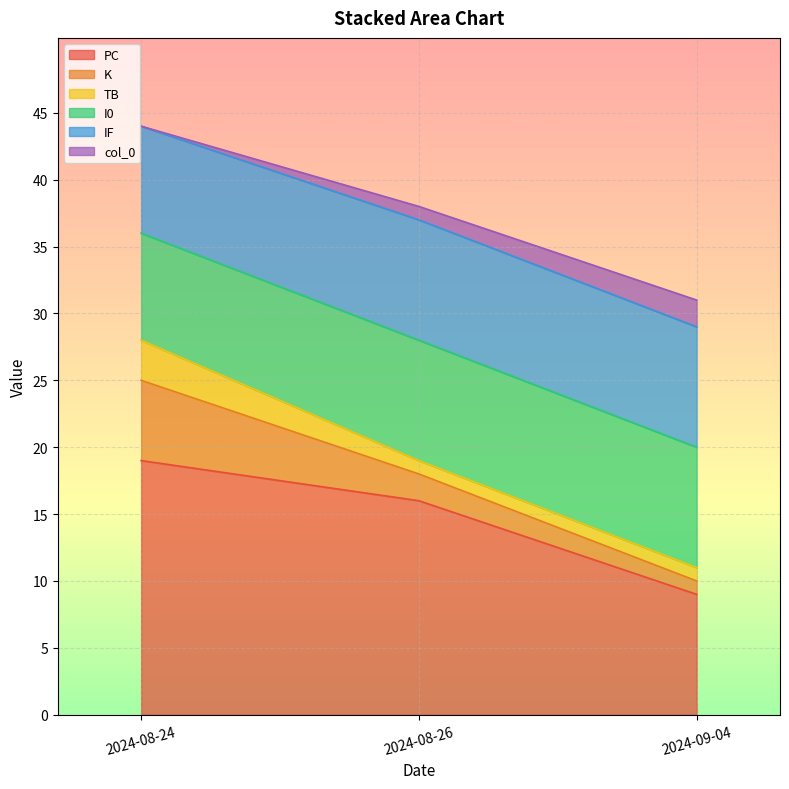

Which category has the lowest value across all series?

2024-08-24